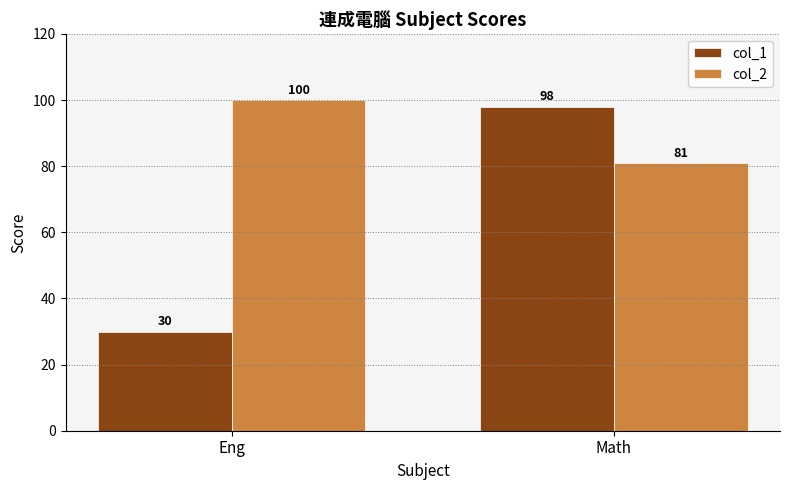

Reading left to right, what are all the values shown in this chart?

col_1: Eng=30	Math=98
col_2: Eng=100	Math=81